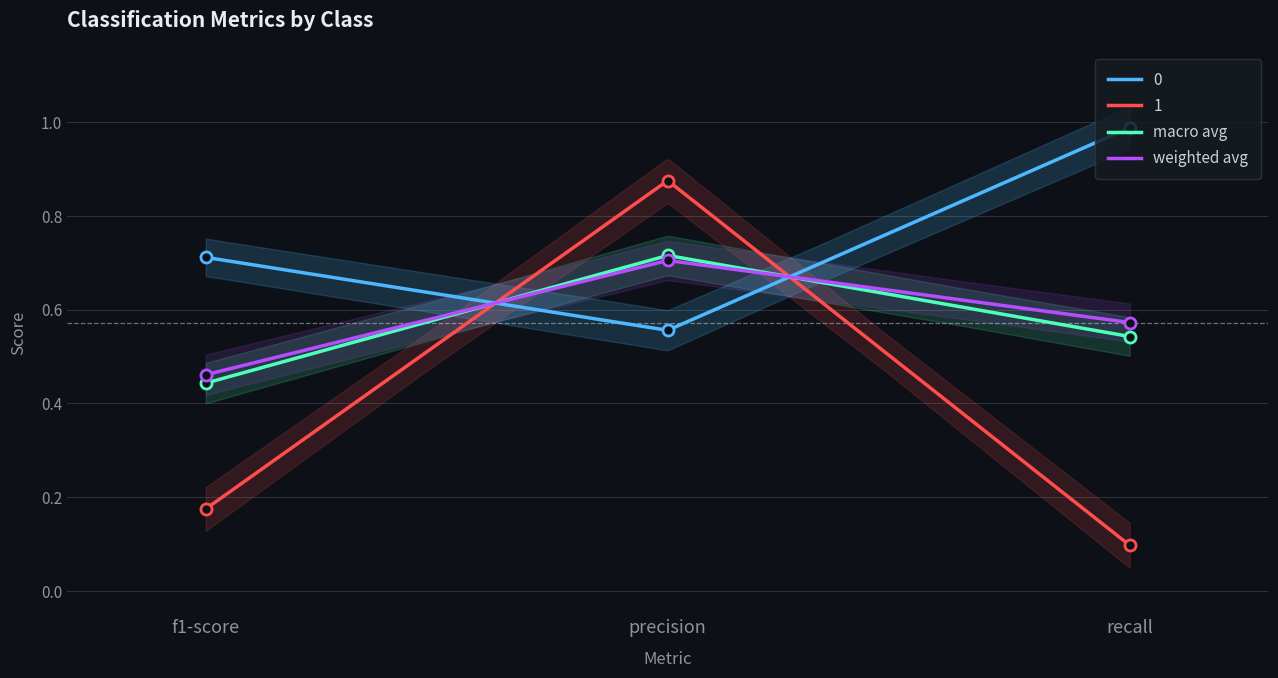

What is the label of the 3rd point from the right?

f1-score